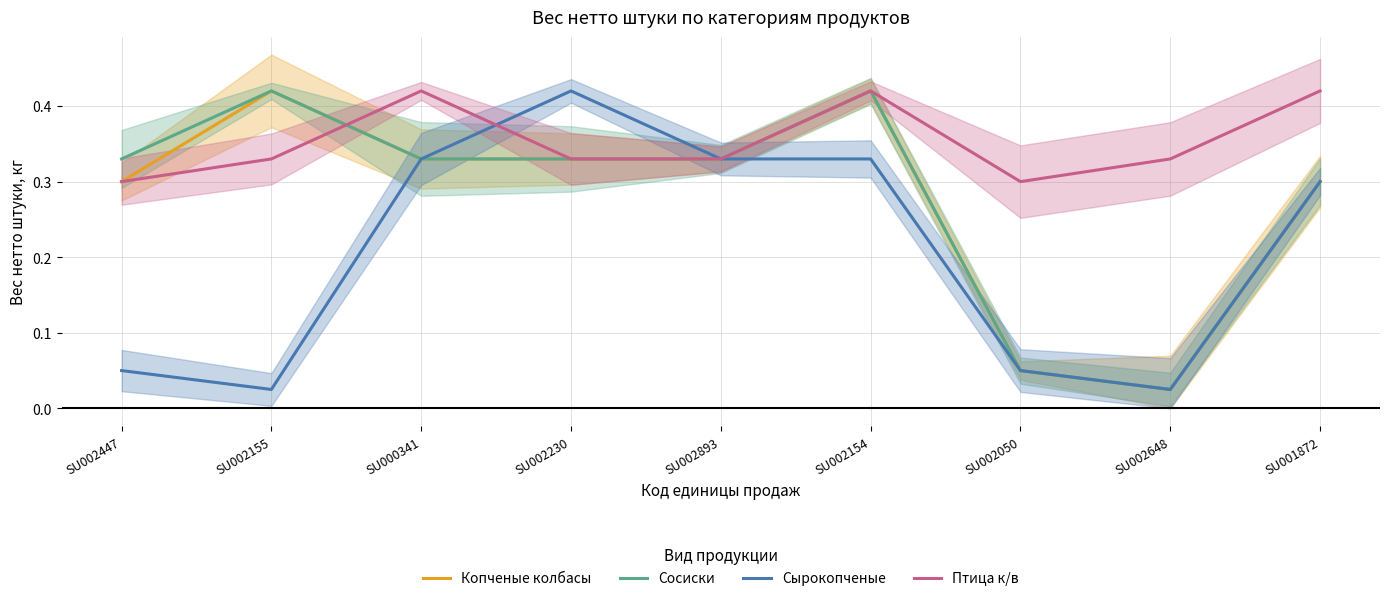

What is the spread (max minus min) of values at SU002648?

0.3